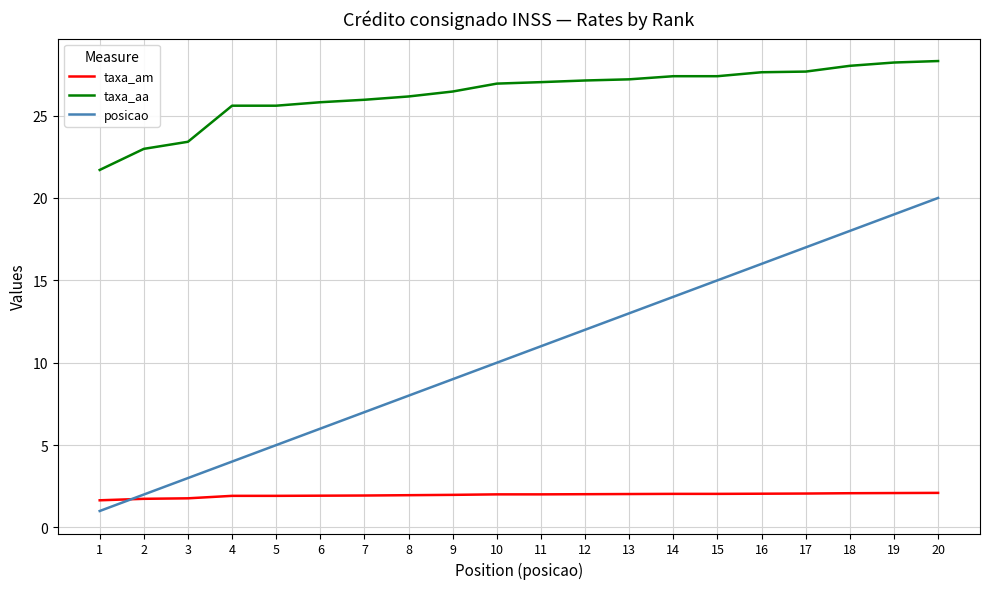

Is it true that posicao equals 23.5 at 17?

False